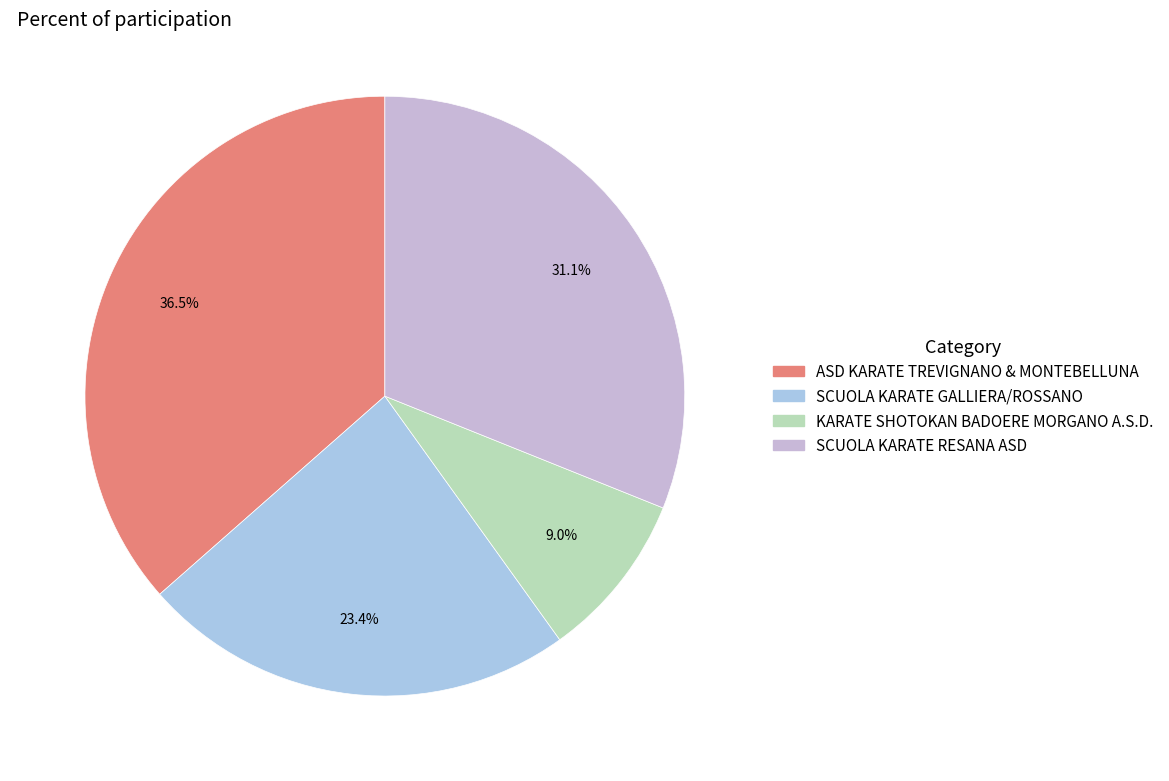

True or false: SCUOLA KARATE GALLIERA/ROSSANO accounts for 35% of the total.

False